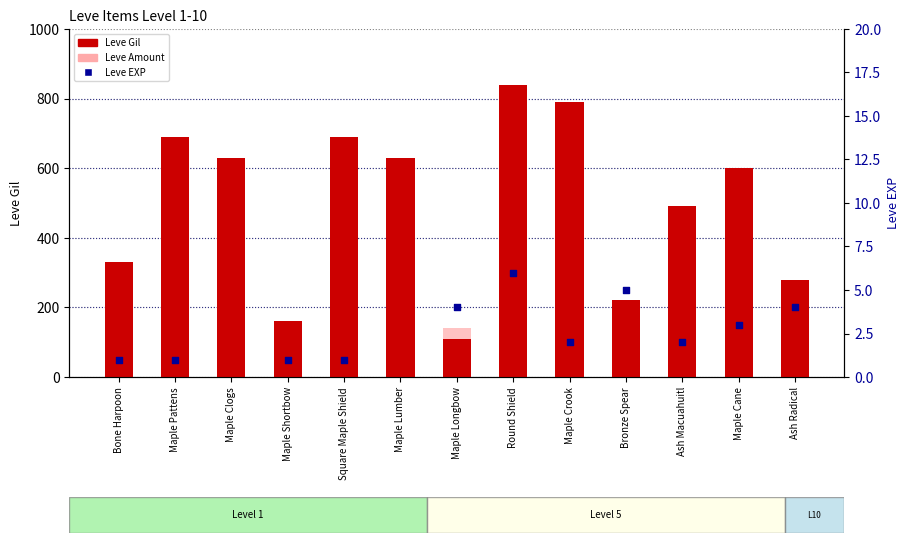

At which category is the sum across all series the highest?

Maple Lumber